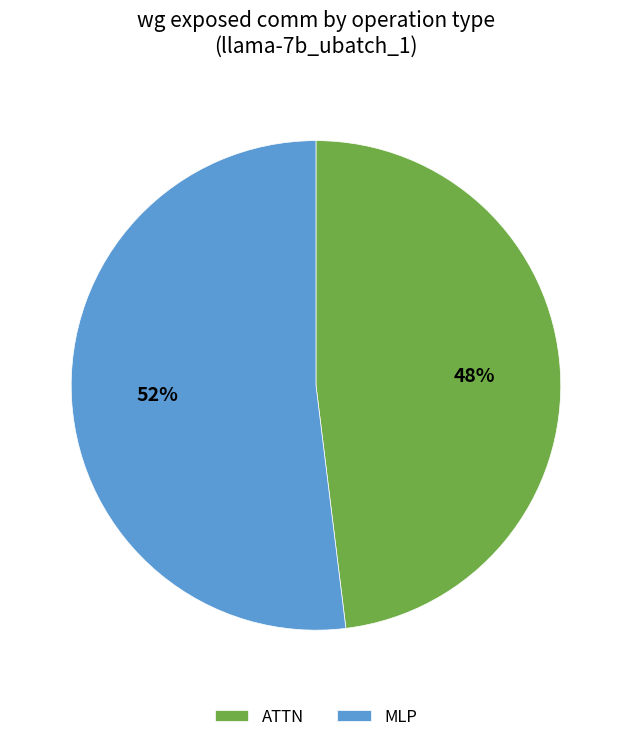

Is it true that MLP is 52% of the pie?

True